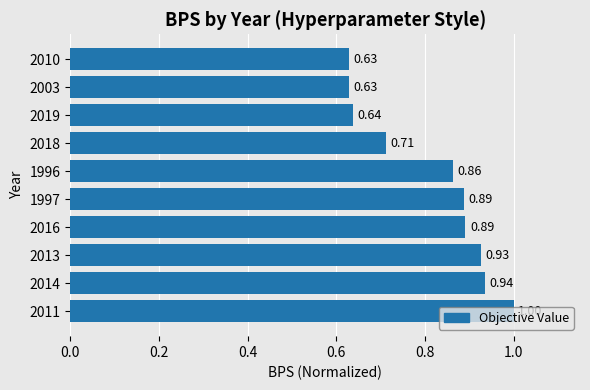

What is the sum of all values?

8.1